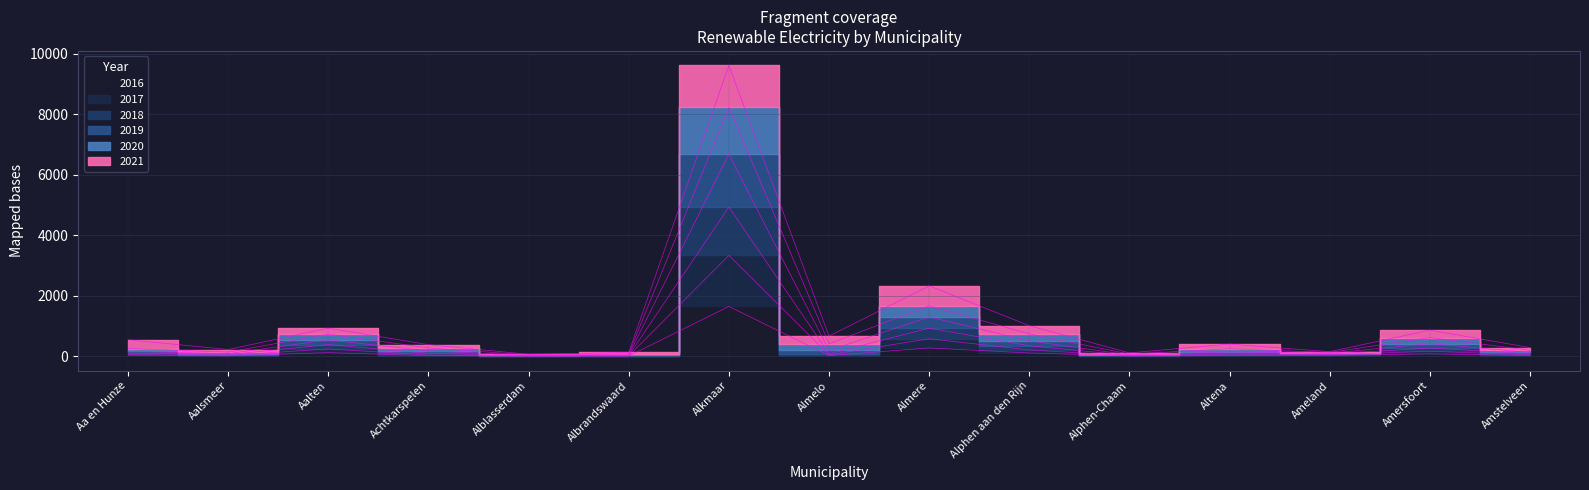

Rank the categories by 2018 value from lowest to highest.

Alblasserdam, Alphen-Chaam, Albrandswaard, Aalsmeer, Ameland, Amstelveen, Altena, Aa en Hunze, Achtkarspelen, Almelo, Amersfoort, Alphen aan den Rijn, Aalten, Almere, Alkmaar